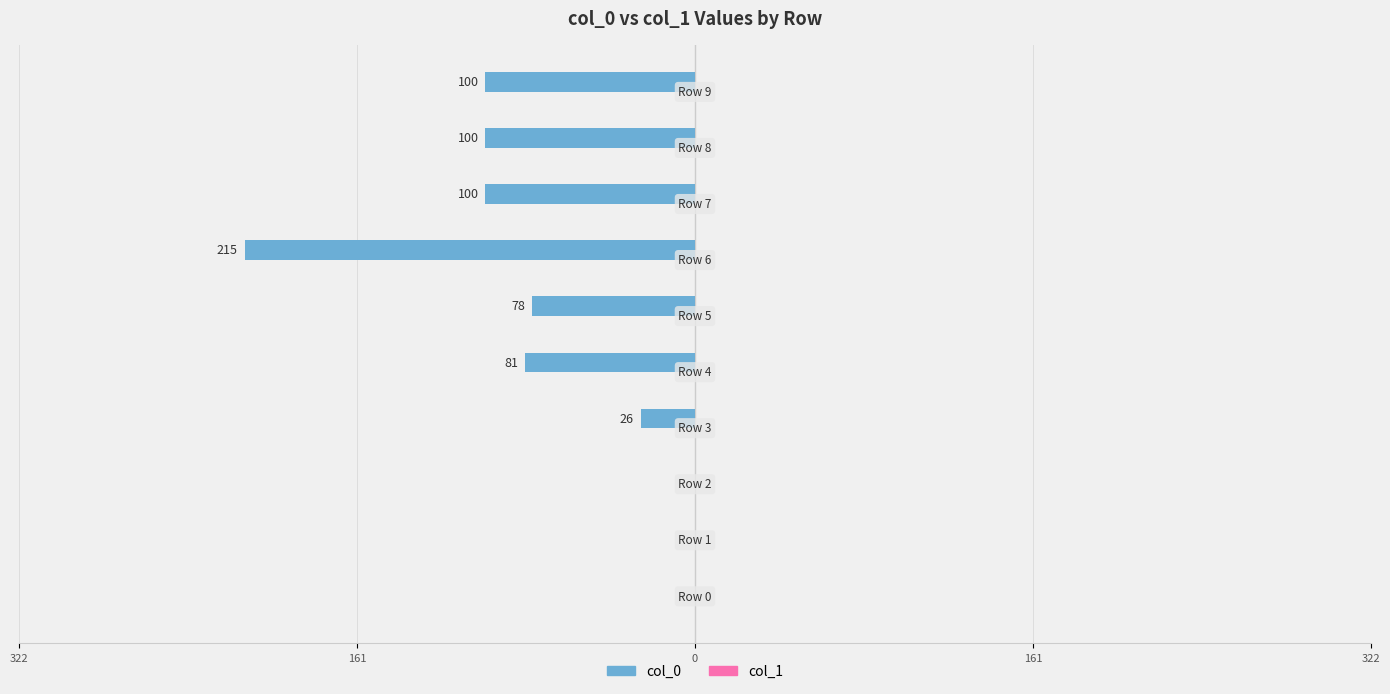

Are the bars horizontal?

Yes